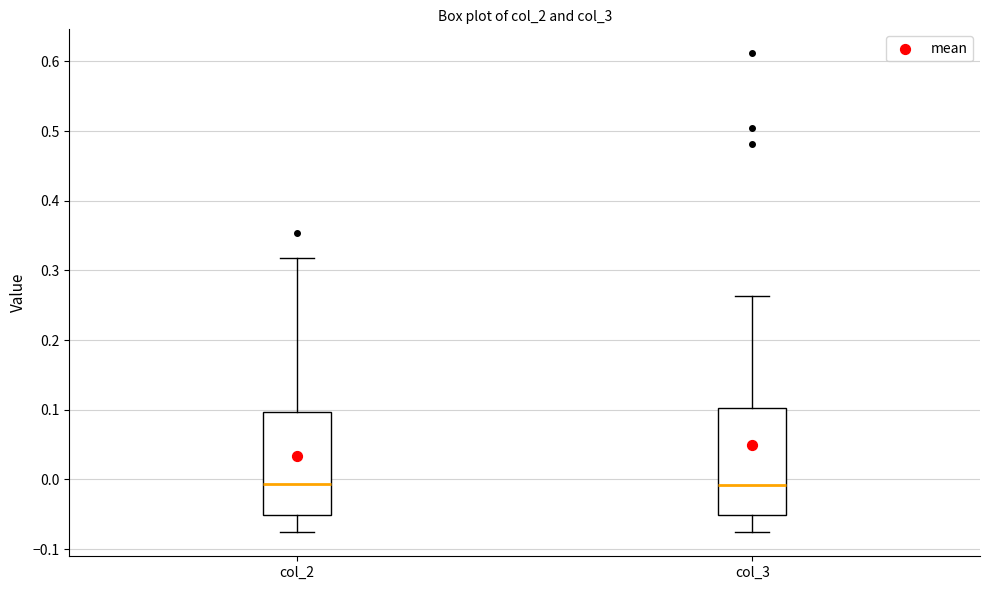

Where is the lower edge of the box for col_3 on the y-axis? The values are not printed on the chart, so give them approximately, as read against the axis.

-0.05